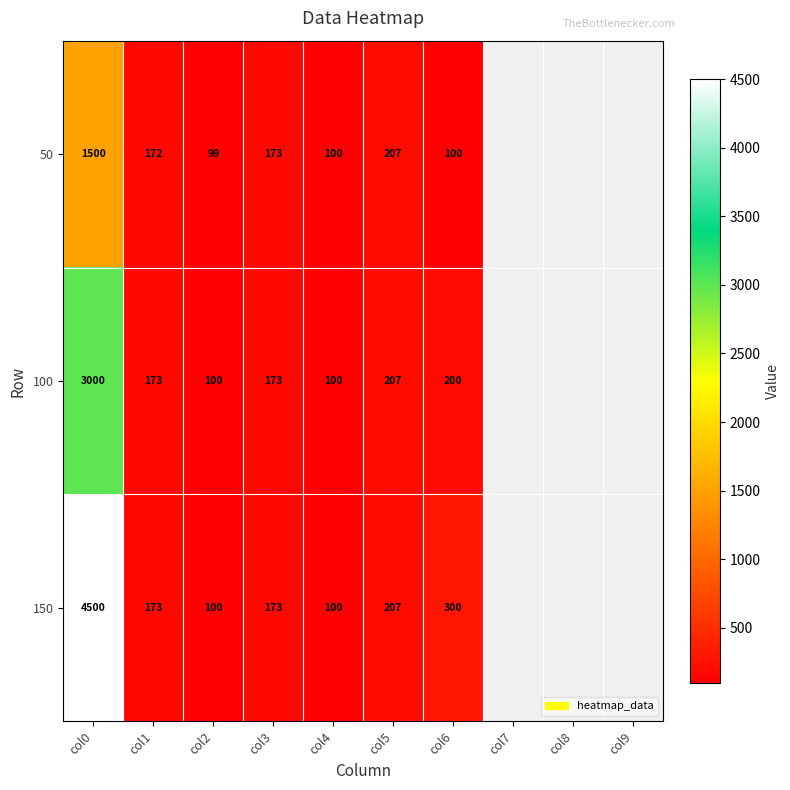

The value of 150 at col3 is 309. True or false?

False